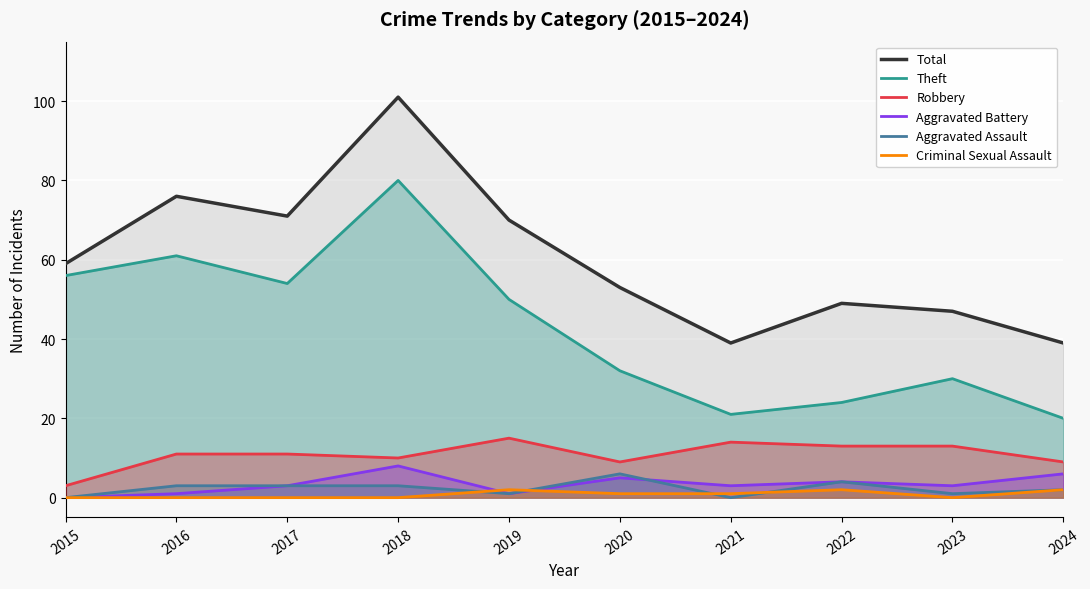

True or false: Aggravated Assault and Theft cross at least once.

False